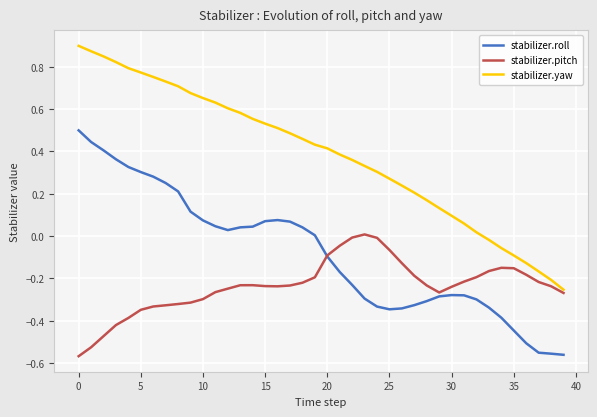

Which series has the largest total across all categories?

stabilizer.yaw